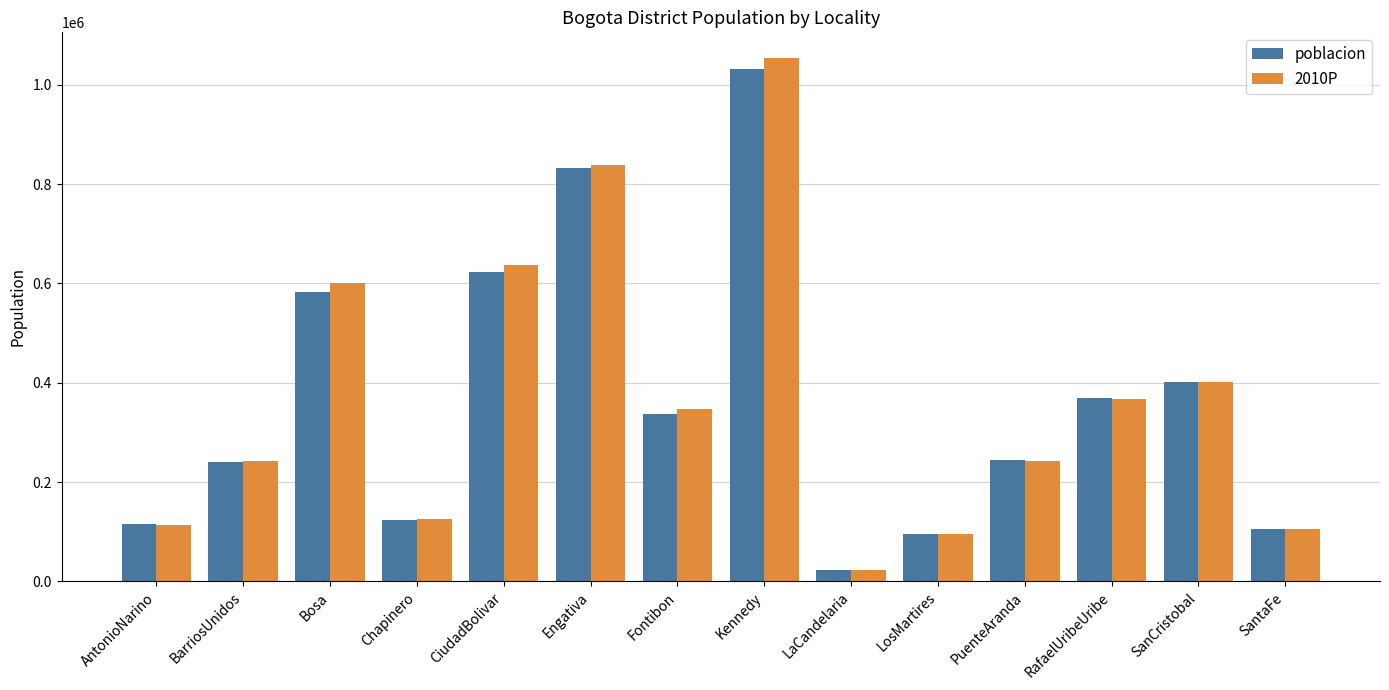

Is the value of poblacion at PuenteAranda greater than the value of 2010P at SantaFe?

Yes